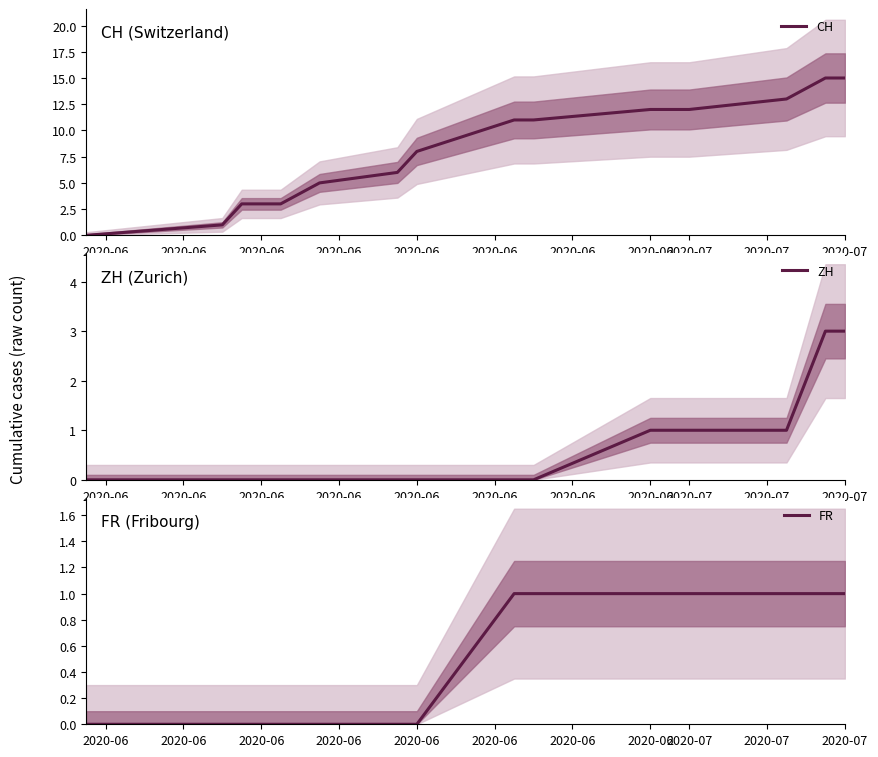

True or false: CH and ZH cross at least once.

False